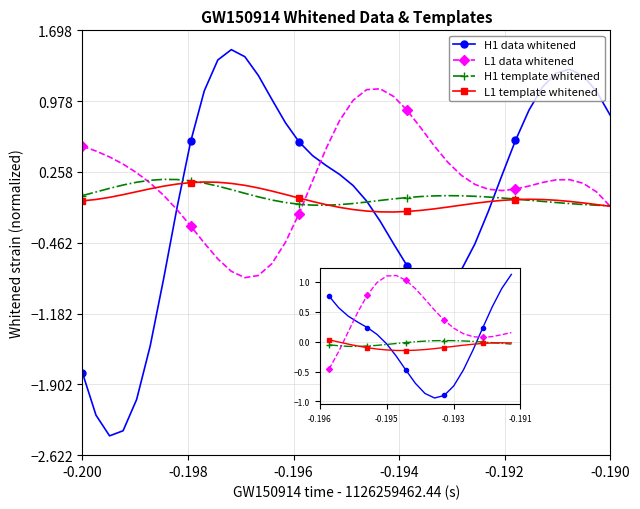

True or false: H1 data whitened and L1 template whitened cross at least once.

True